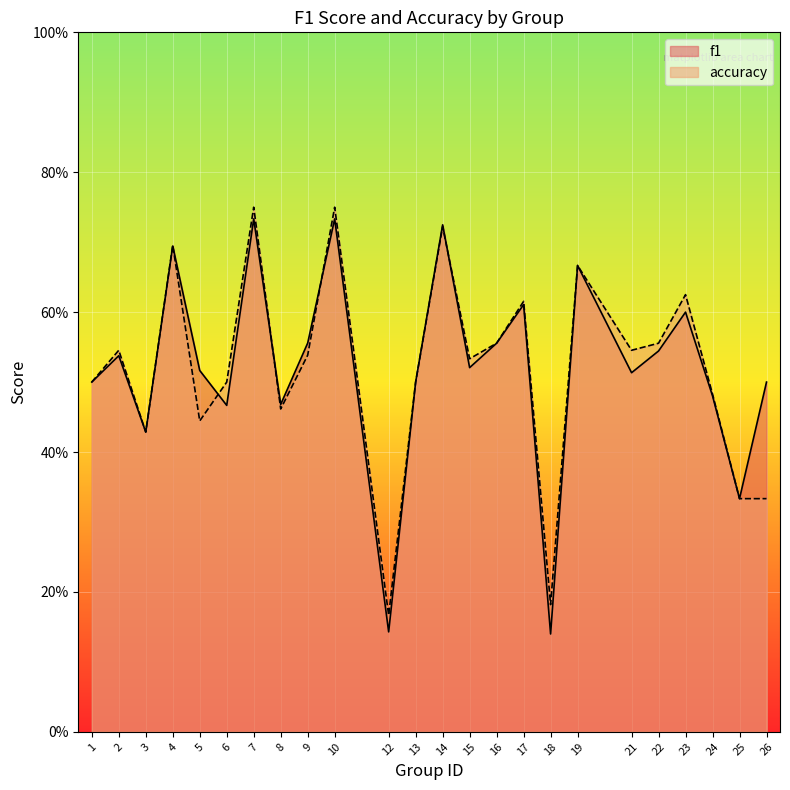

At which category is the sum across all series the highest?

7